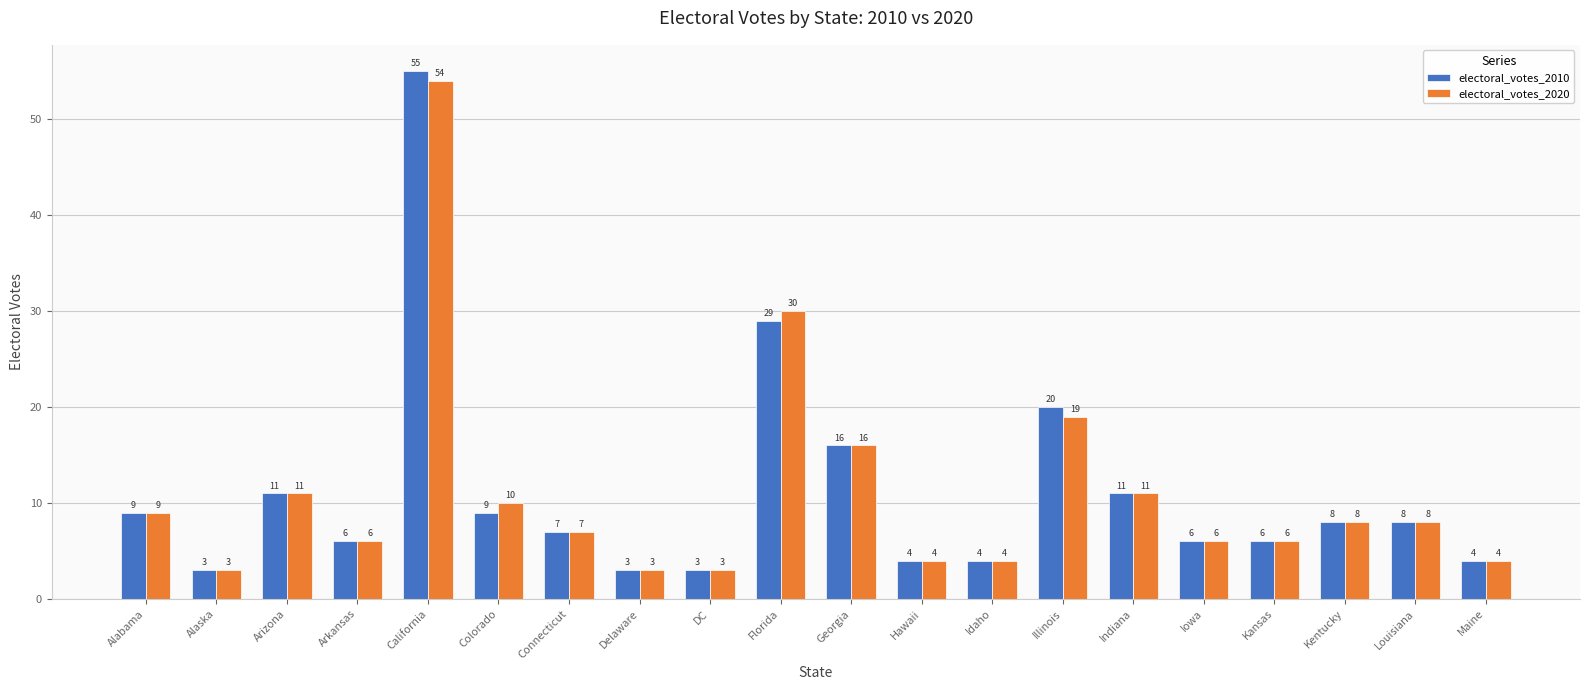

What is the label of the 12th bar from the right?

DC